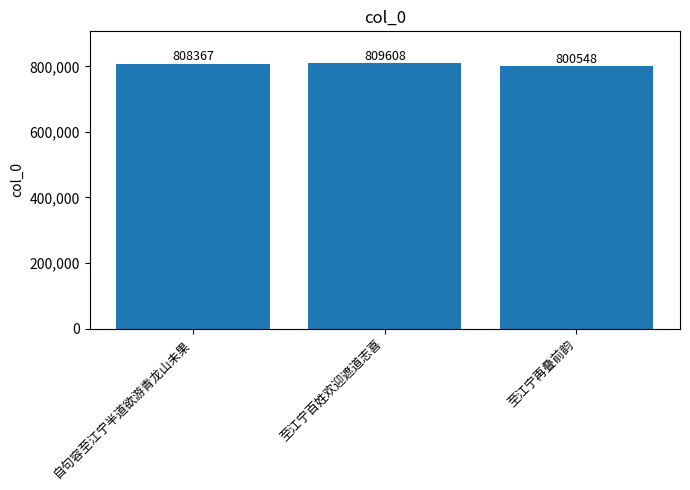

What is the average value?

806174